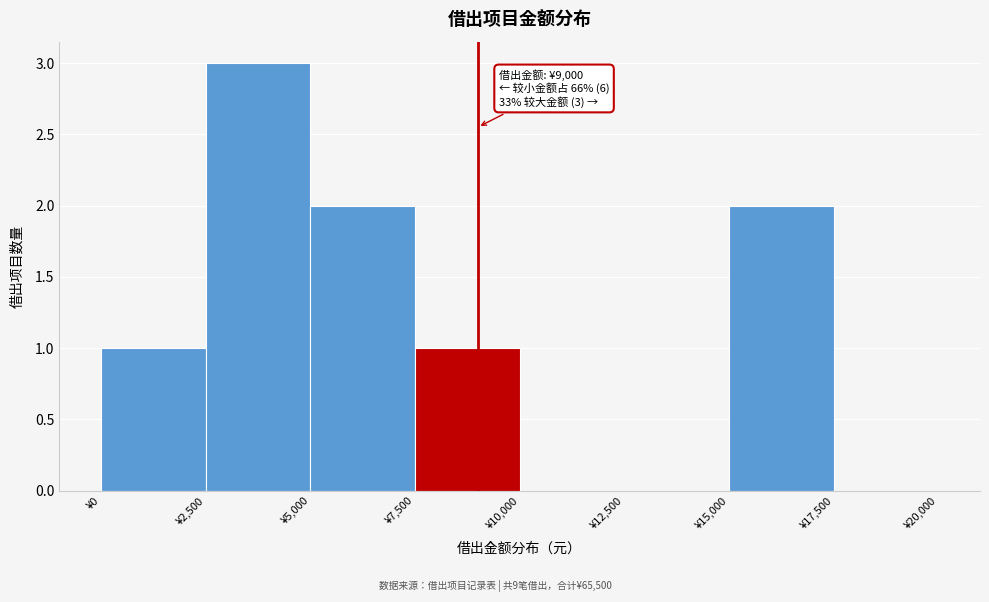

Over which range of the x-axis is the bar tallest?

2500 to 5000